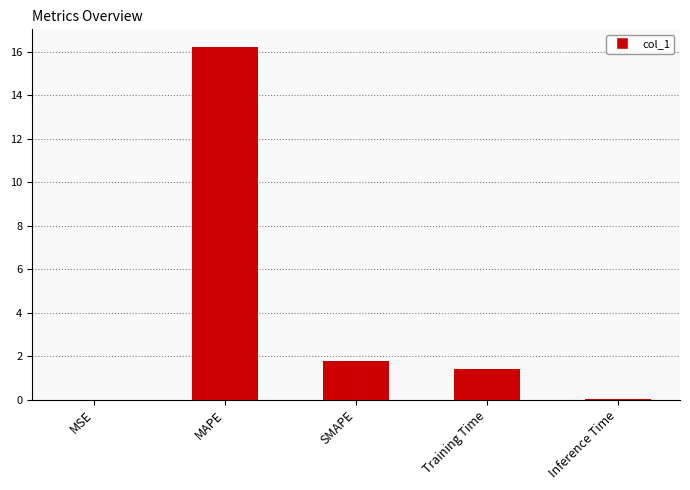

Are the bars horizontal?

No